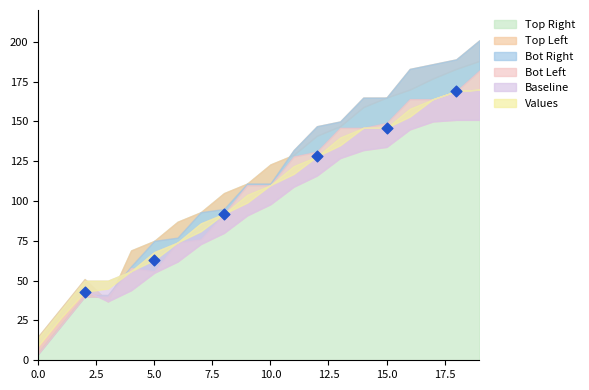

What Y value in the scatter plot is closest to 106?

92